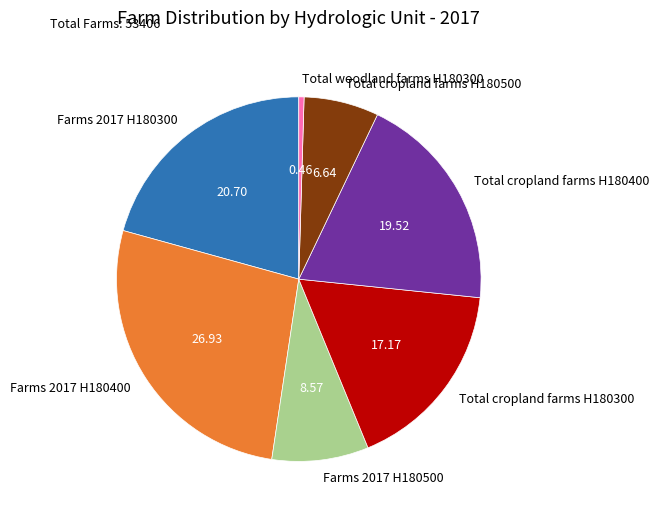

Is there a majority slice in this chart?

No